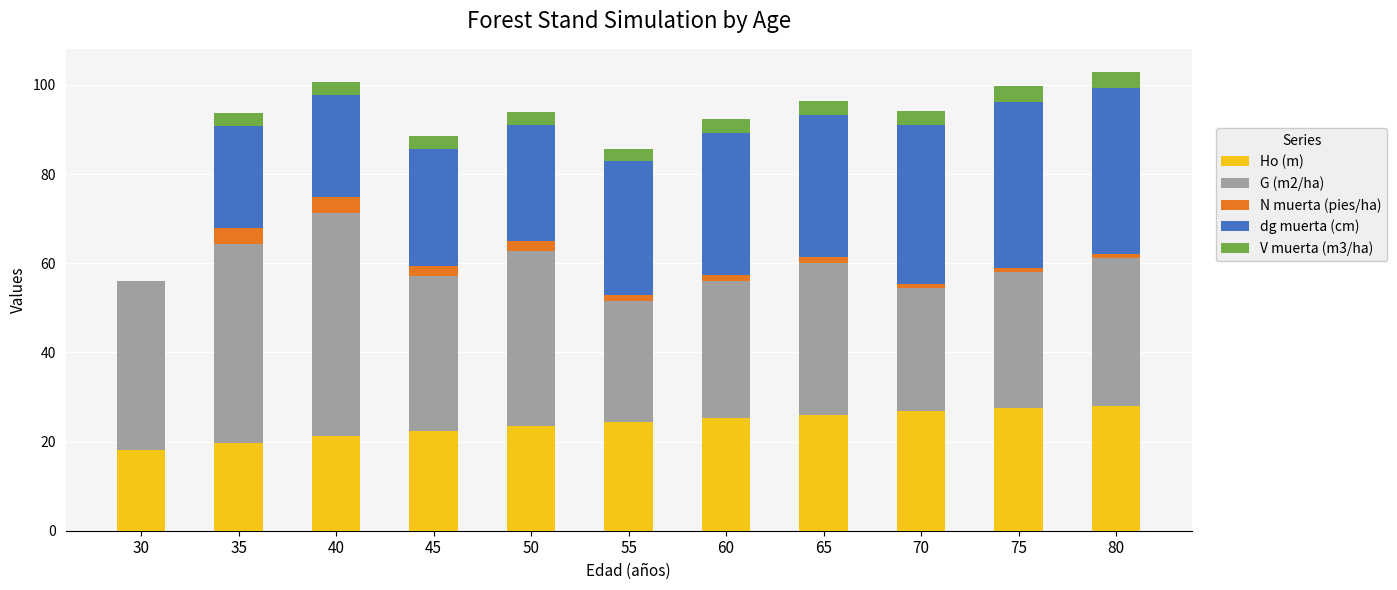

The Ho (m) series shows 41.8 at 70. True or false?

False